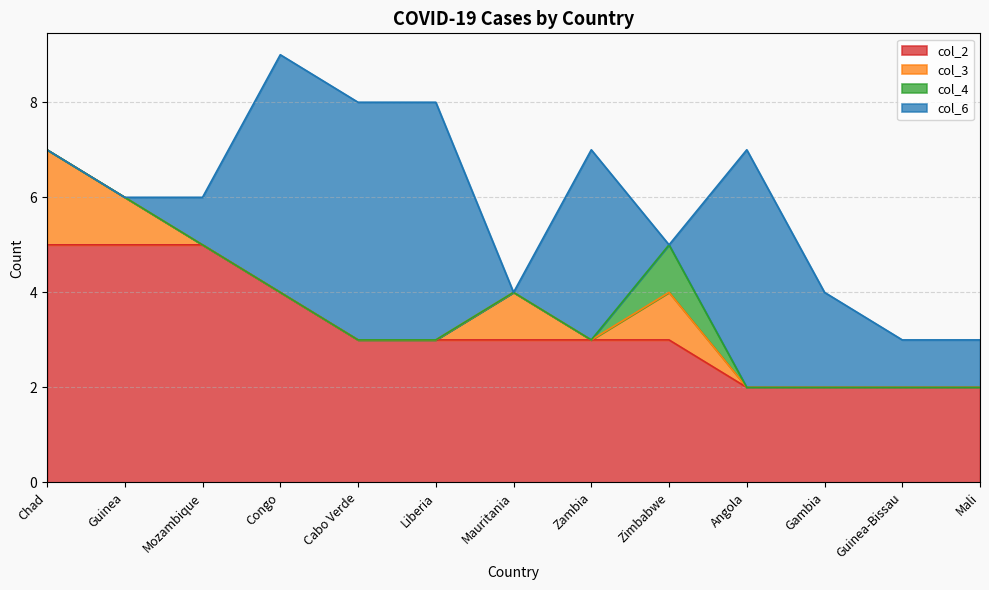

What is the sum of all col_4 values?

1